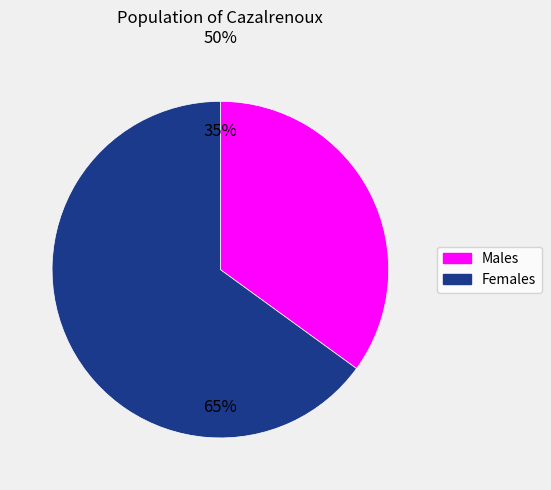

Is there any slice that represents more than half of the pie?

Yes